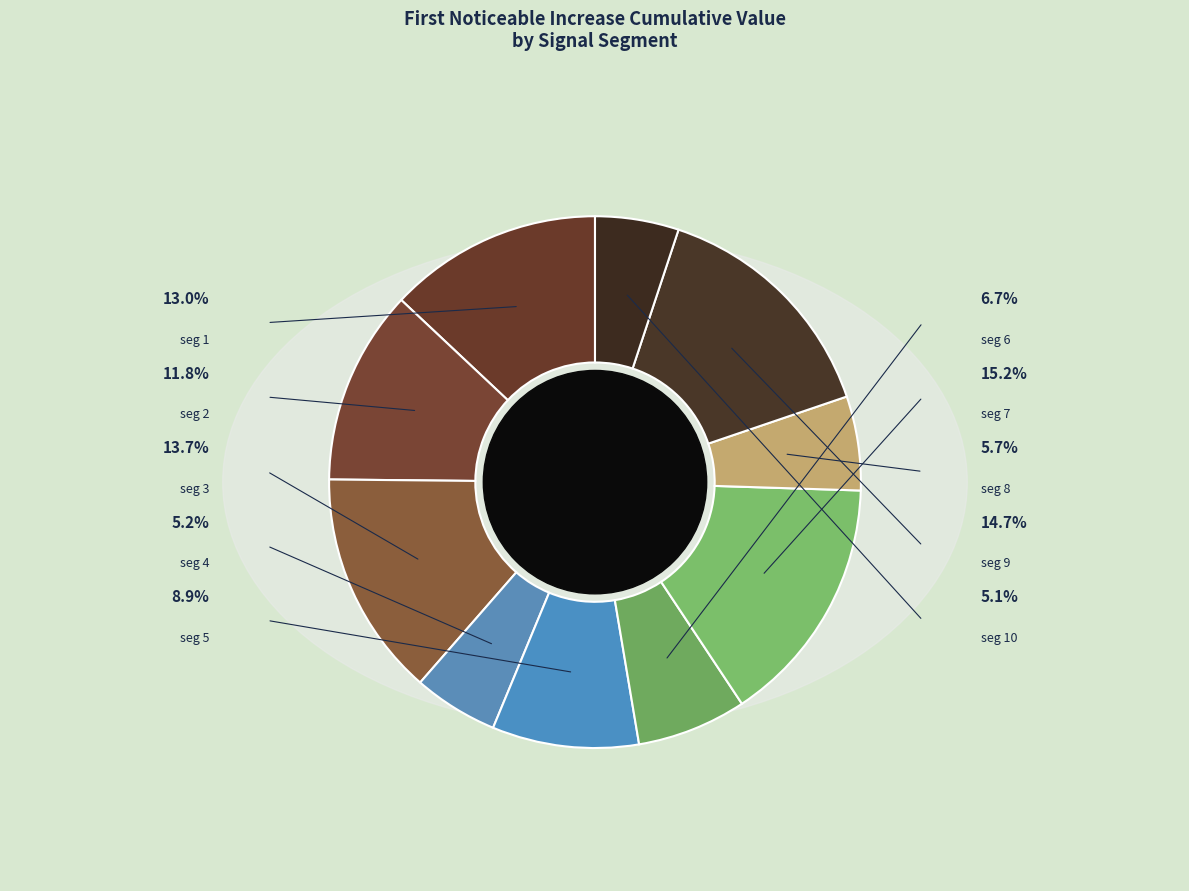

How many slices are in this pie chart?

10